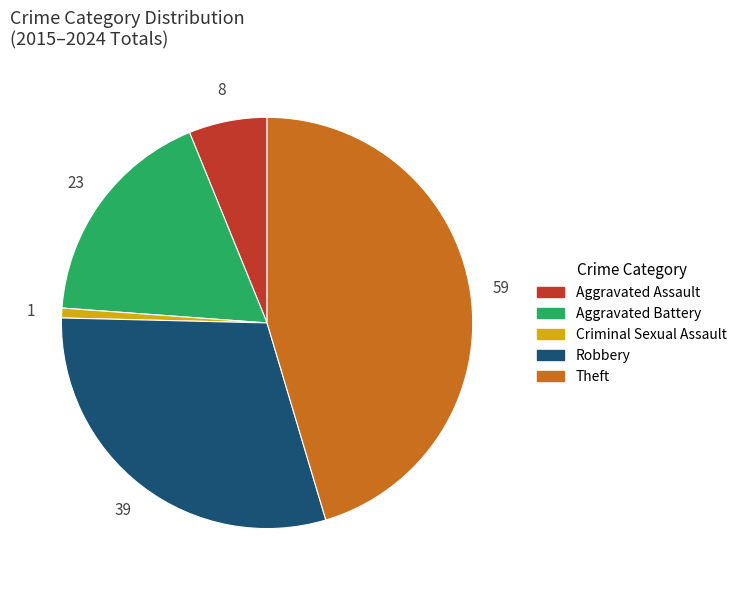

Which has a higher value, Criminal Sexual Assault or Robbery?

Robbery